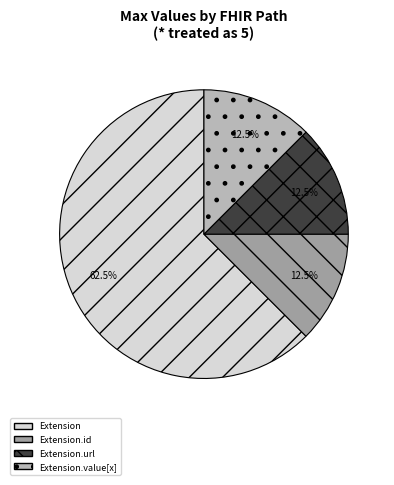

What portion of the pie excludes Extension.url?

87.5%